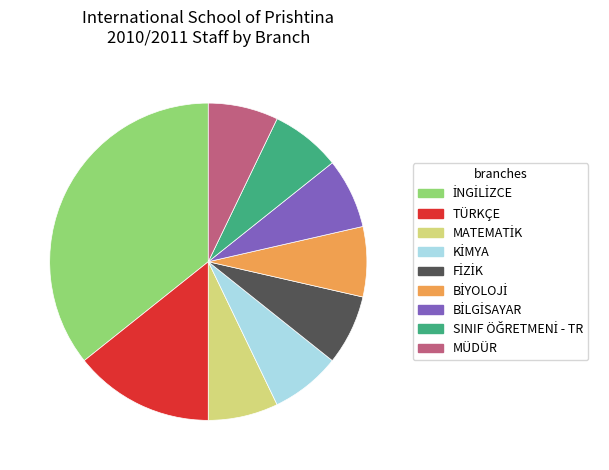

Is it true that TÜRKÇE is 3% of the pie?

False